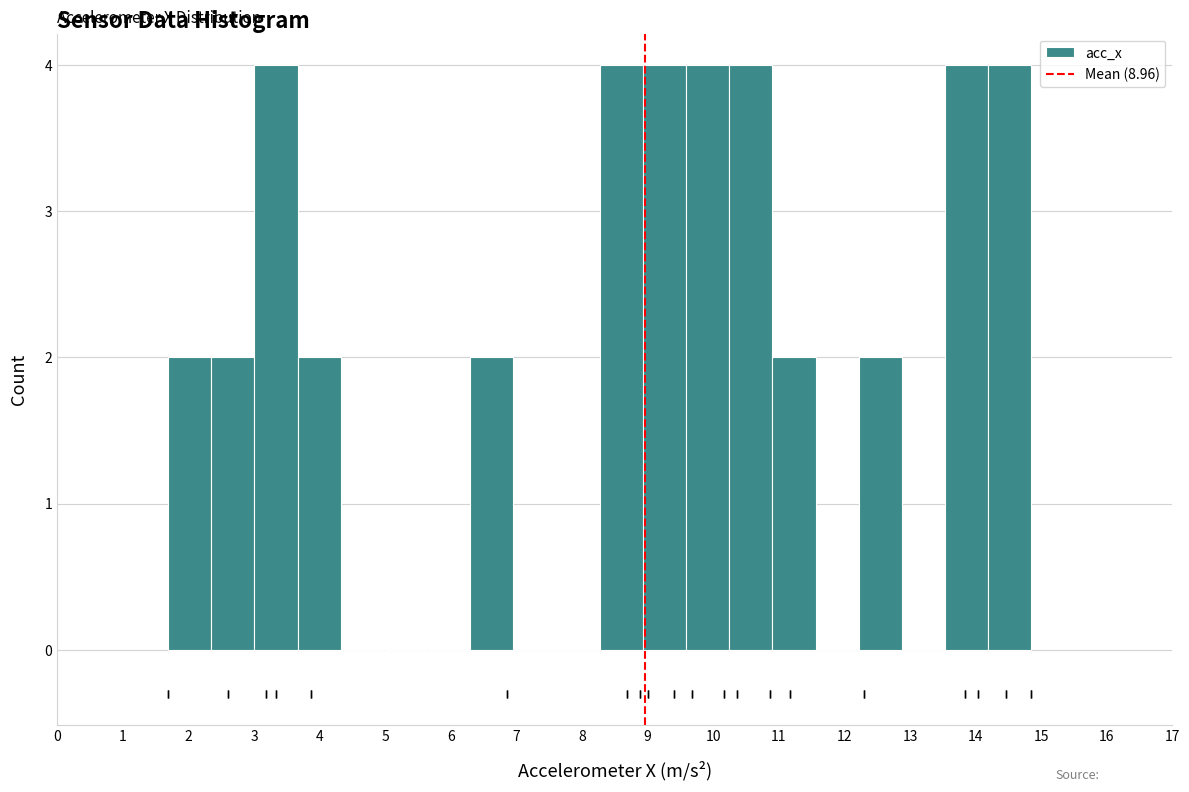

How tall is the bar that spans 12.2 to 12.9 on the x-axis? Neither the bar edges nor the heights are printed on the chart, so give them approximately, as read against the axes.

2